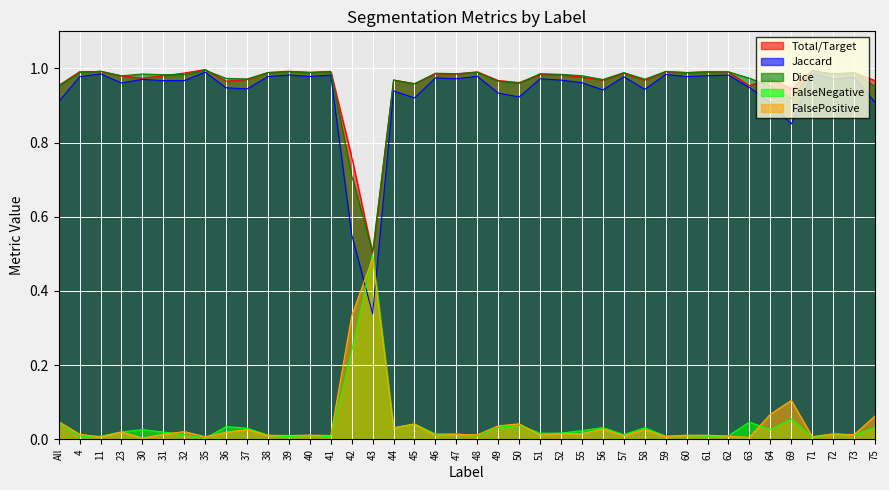

True or false: Total/Target has more than 0 points higher than both neighbors.

True